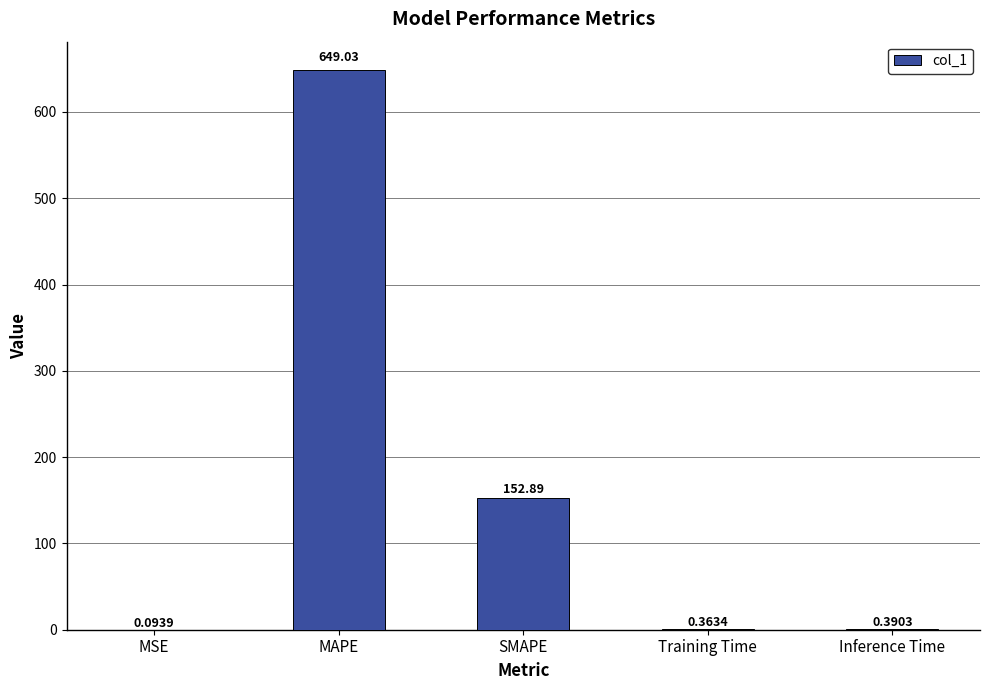

What is the change in value from MSE to Inference Time?

+0.3